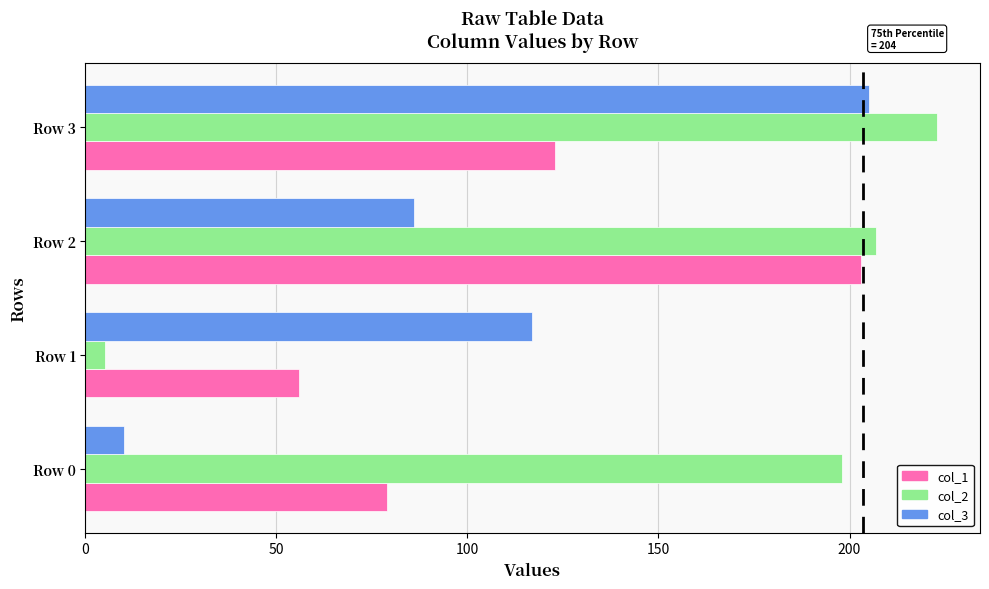

Which series has the largest total across all categories?

col_2